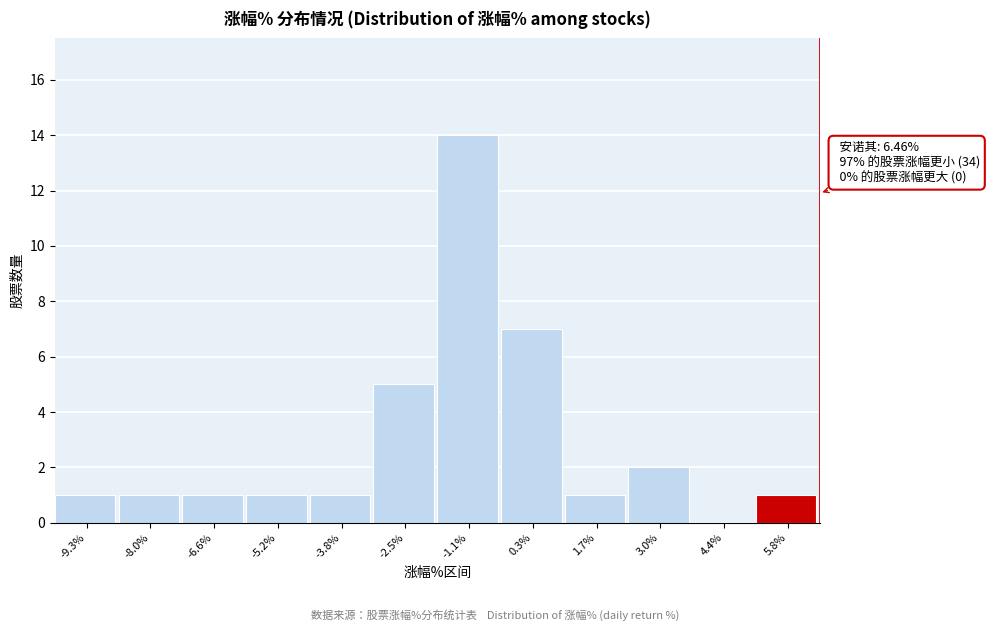

Over which range of the x-axis is the bar tallest?

-1.8 to -0.4